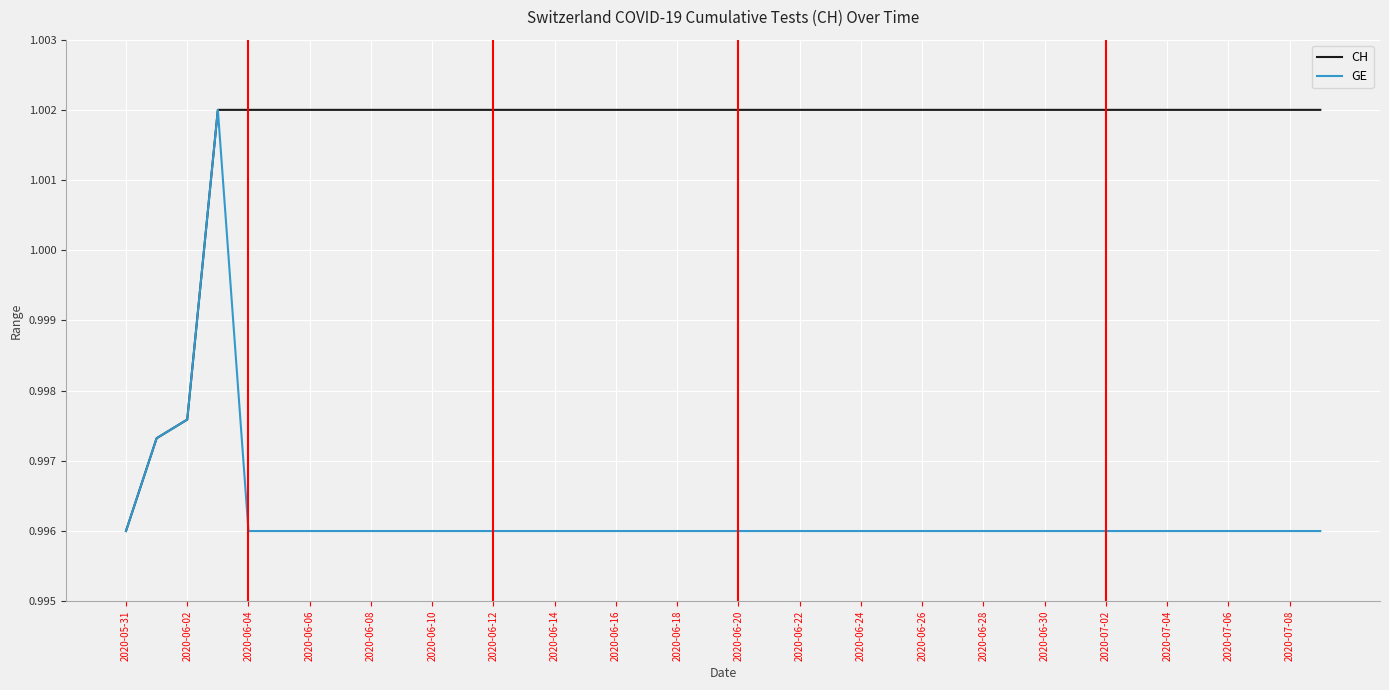

Which series has the largest total across all categories?

CH